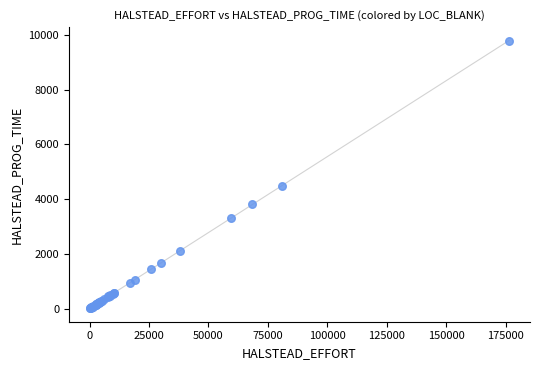

What Y value in the scatter plot is closest to 4902?

4489.4